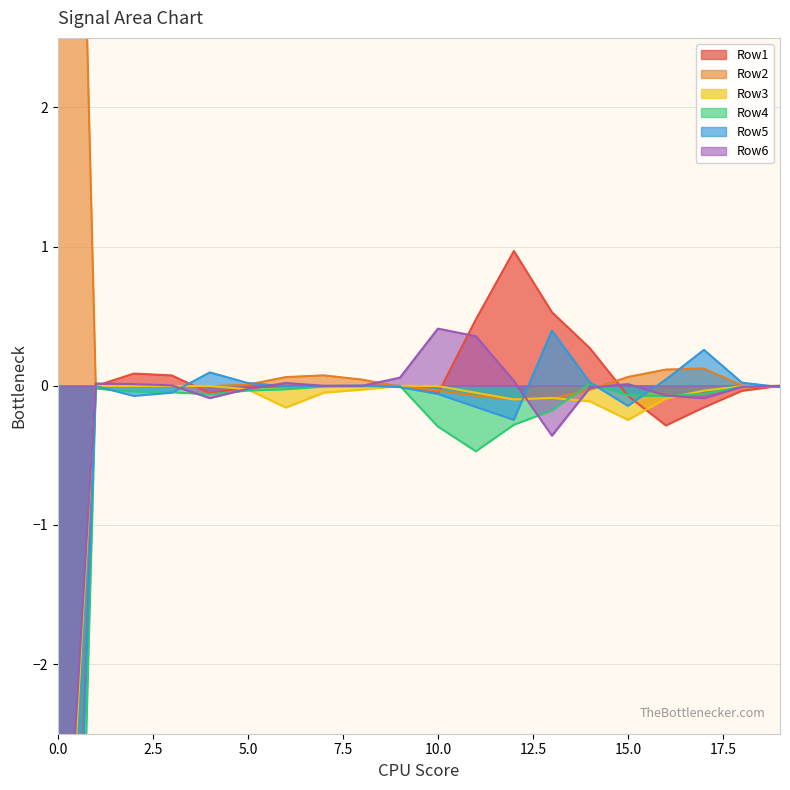

How many lines are shown in the chart?

6